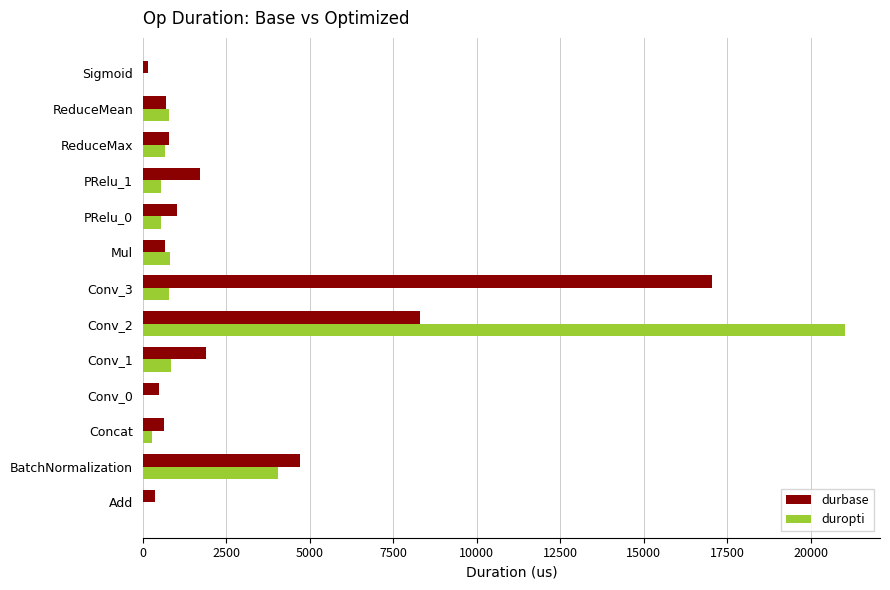

Which category has the highest value across all series?

Conv_2